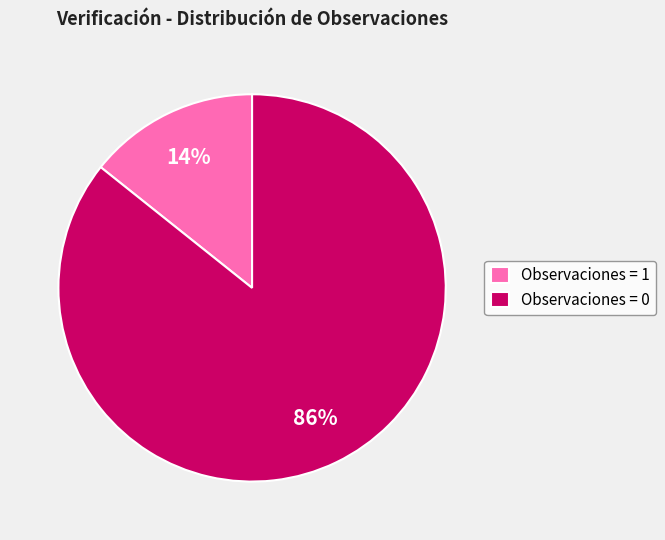

How many segments does this pie chart have?

2